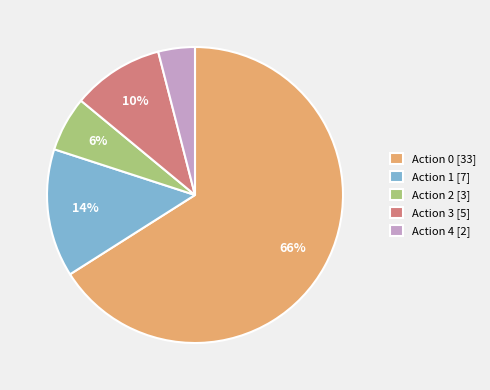

Count the number of slices in the pie.

5